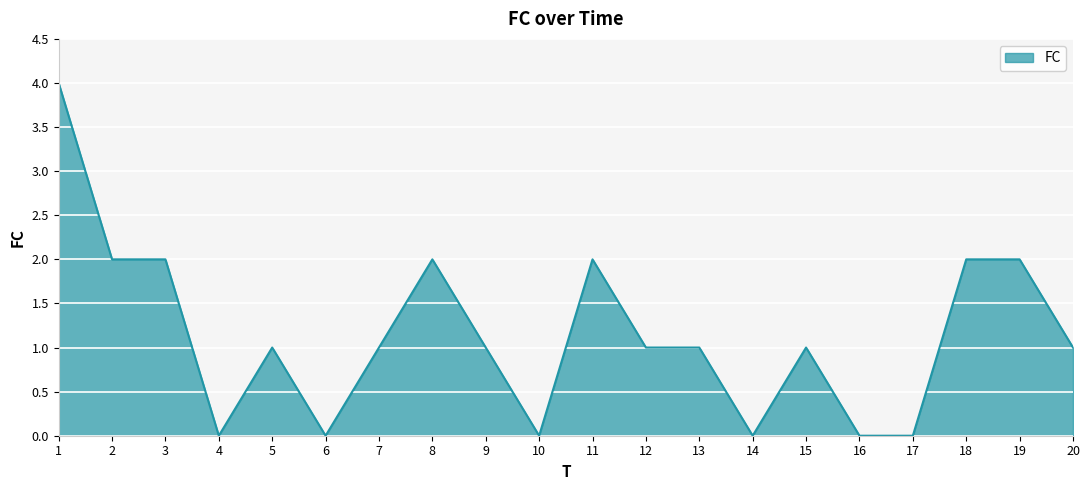

True or false: the data shows 2 at 13.

False